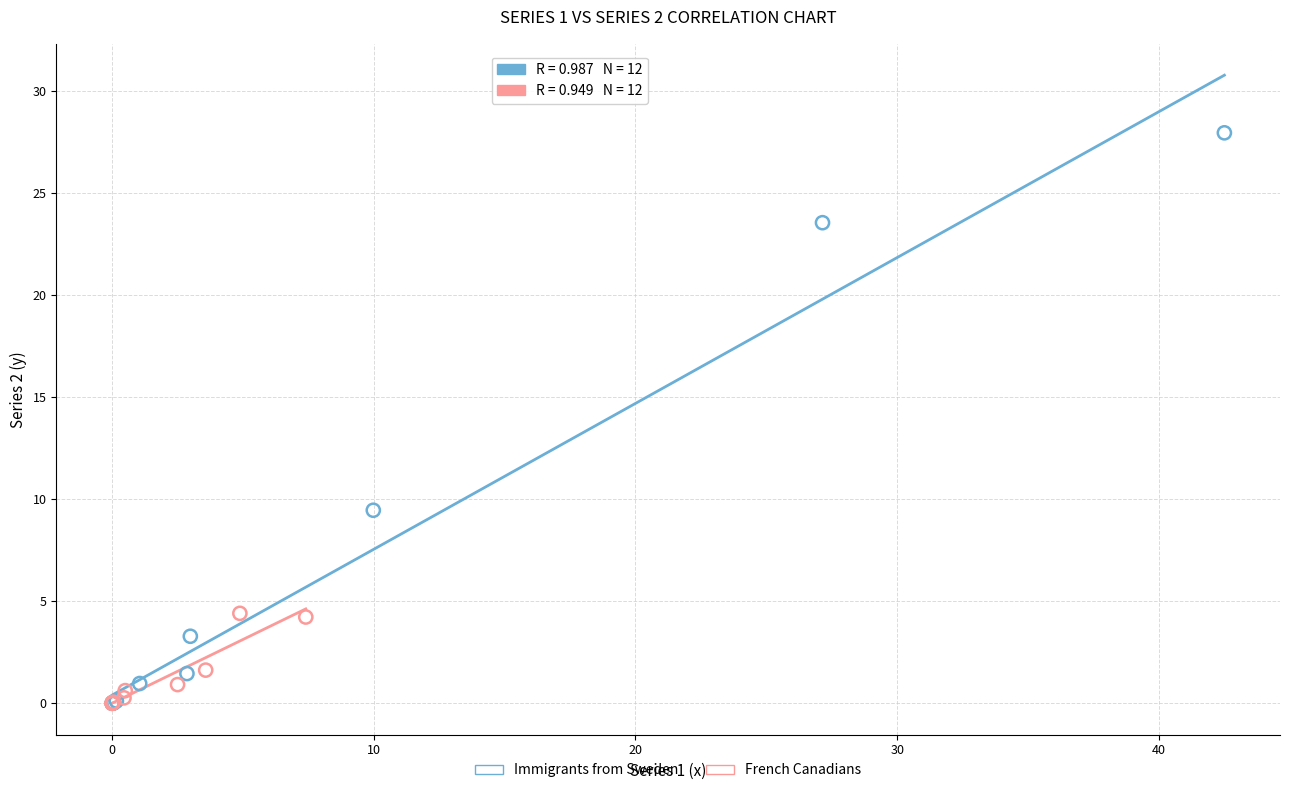

What are all the series names shown in the legend?

Immigrants from Sweden, French Canadians